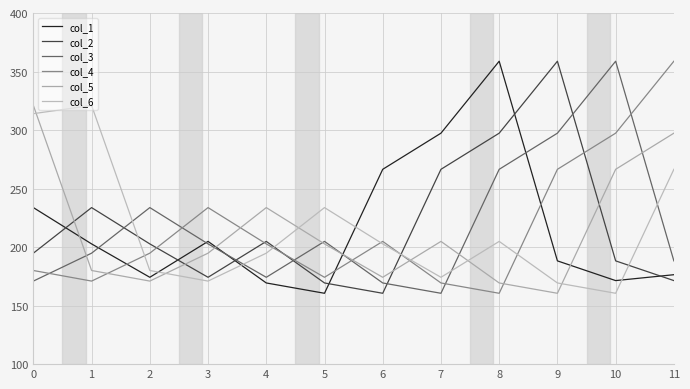

At which category is the sum across all series the highest?

11